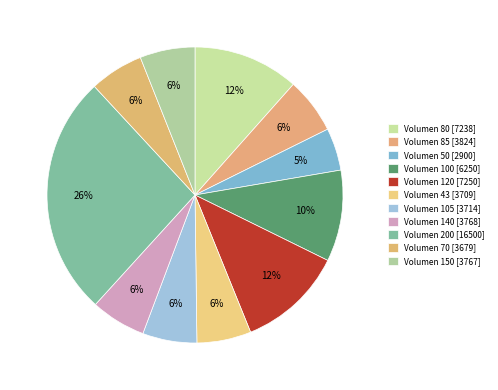

How many slices are in this pie chart?

11